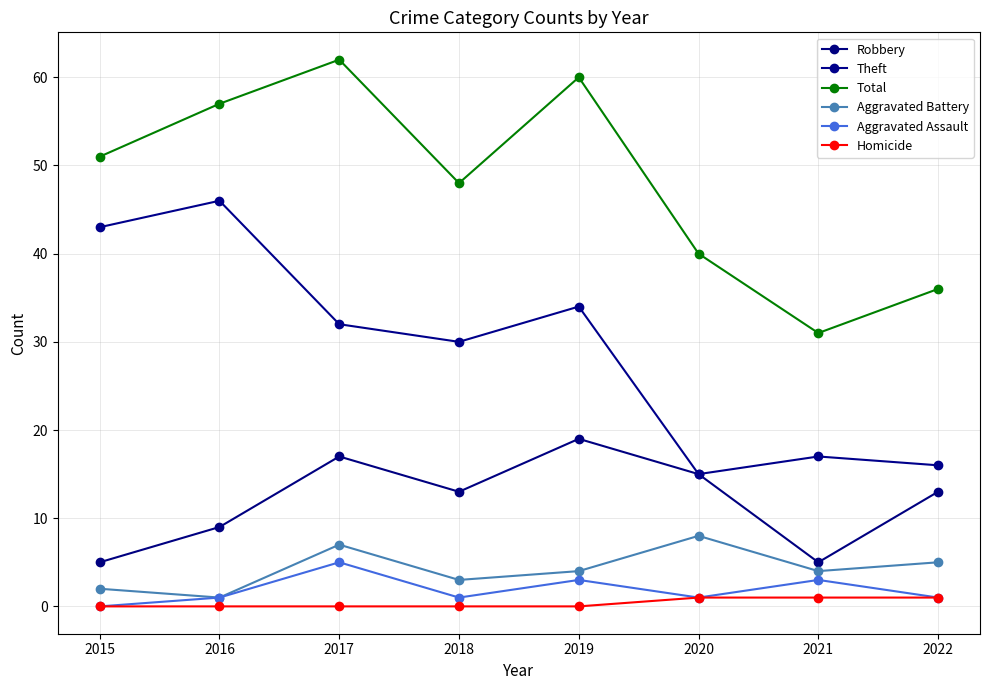

Reading left to right, extract all data points from this chart.

Robbery: 2015=5	2016=9	2017=17	2018=13	2019=19	2020=15	2021=5	2022=13
Theft: 2015=43	2016=46	2017=32	2018=30	2019=34	2020=15	2021=17	2022=16
Total: 2015=51	2016=57	2017=62	2018=48	2019=60	2020=40	2021=31	2022=36
Aggravated Battery: 2015=2	2016=1	2017=7	2018=3	2019=4	2020=8	2021=4	2022=5
Aggravated Assault: 2015=0	2016=1	2017=5	2018=1	2019=3	2020=1	2021=3	2022=1
Homicide: 2015=0	2016=0	2017=0	2018=0	2019=0	2020=1	2021=1	2022=1